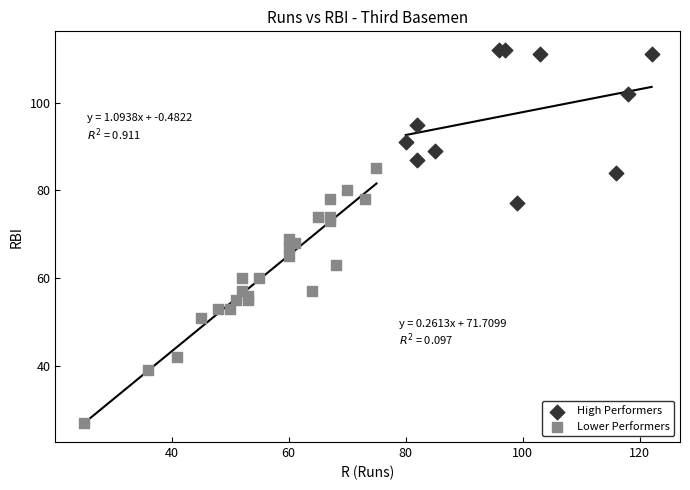

Which series has the widest spread of Y values?

Lower Performers